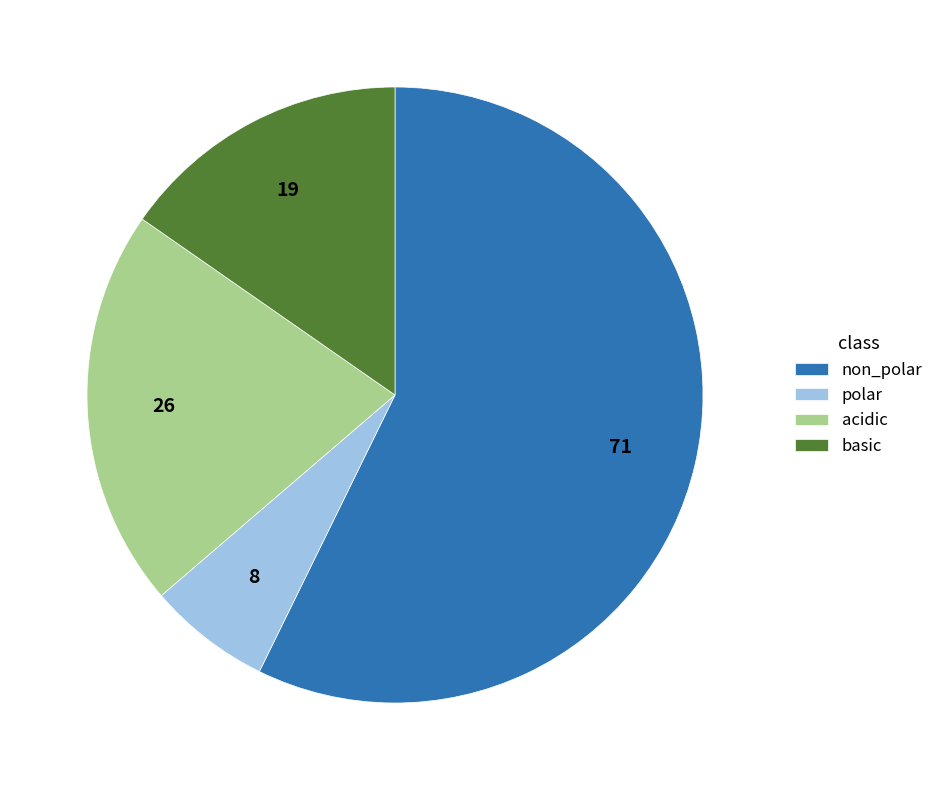

Count the number of slices in the pie.

4